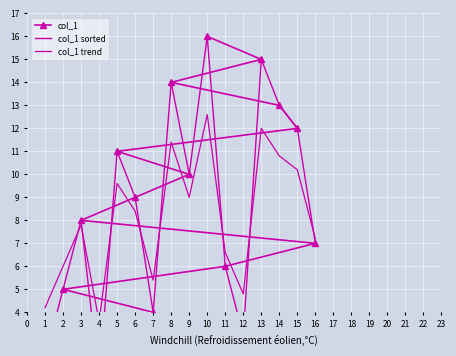

How many series are shown in this chart?

3